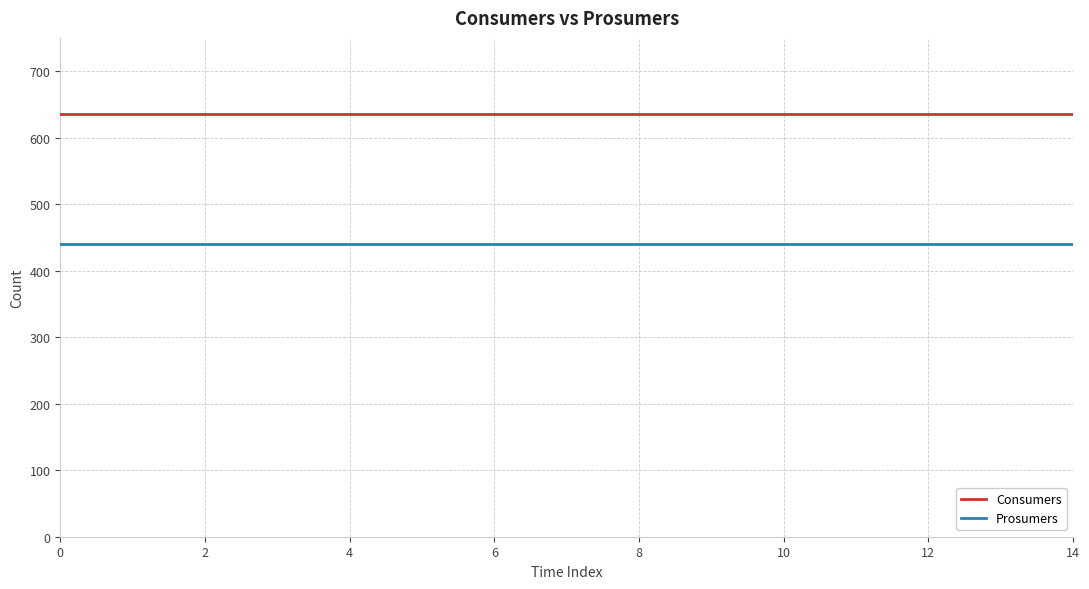

What are all the series names shown in the legend?

Consumers, Prosumers